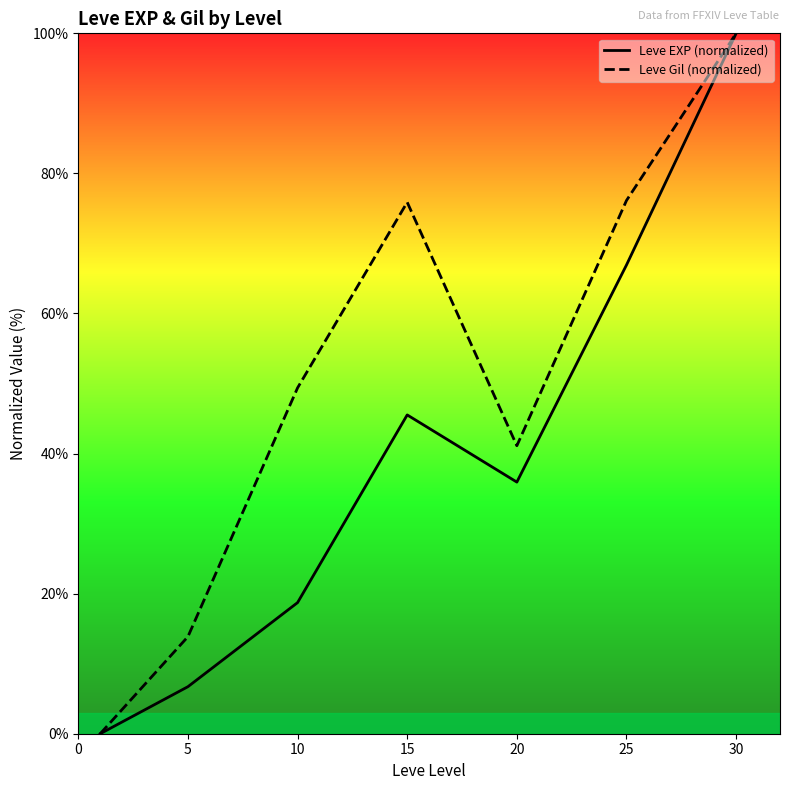

Between 5 and 10, which series saw the biggest shift?

Leve Gil (normalized)